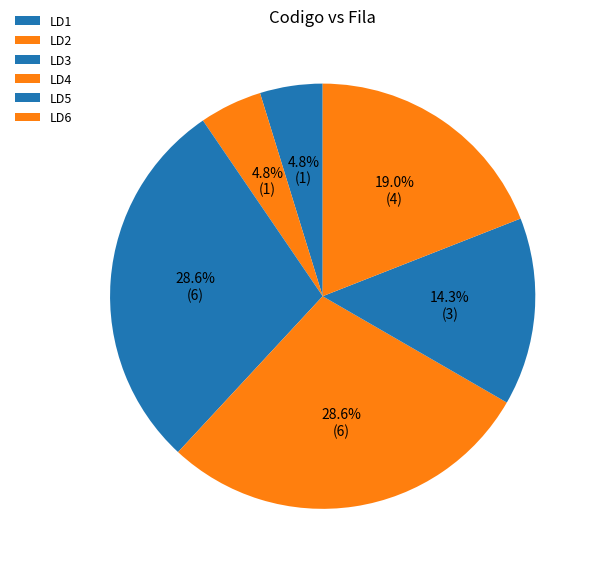

How many slices are in this pie chart?

6